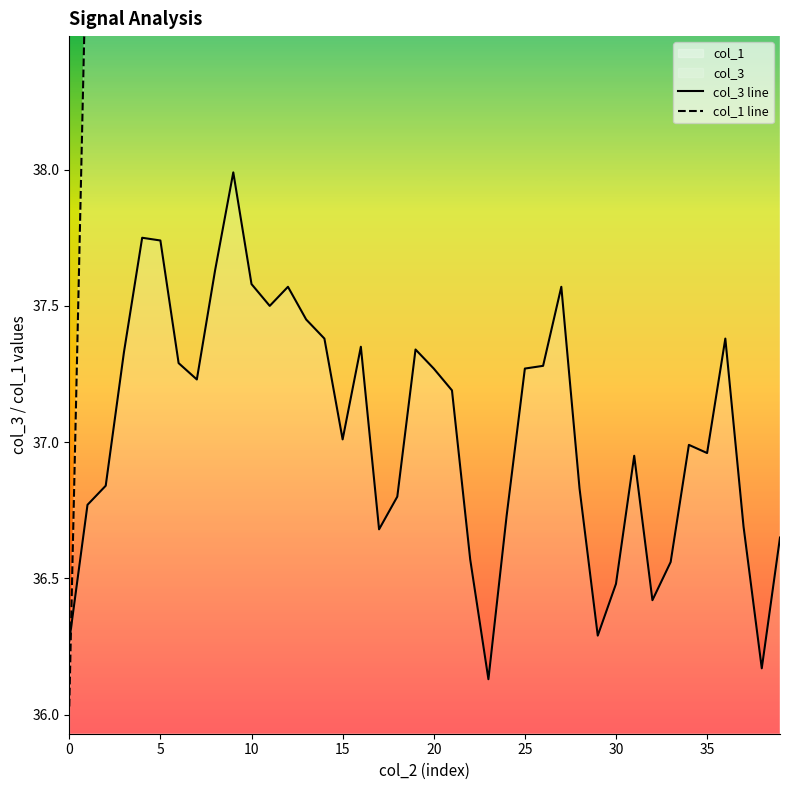

How many lines are shown in the chart?

2